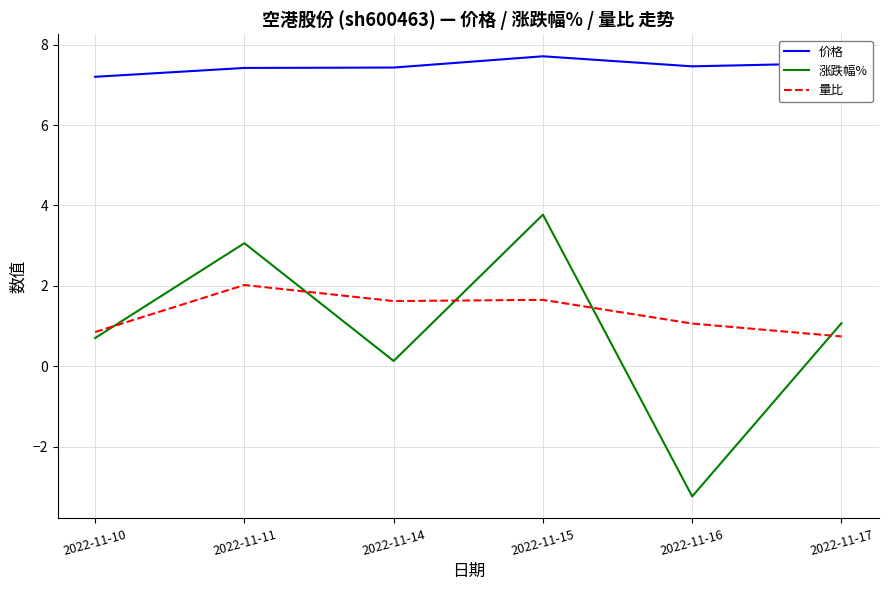

The value of 量比 at 2022-11-11 is 2.0. True or false?

True